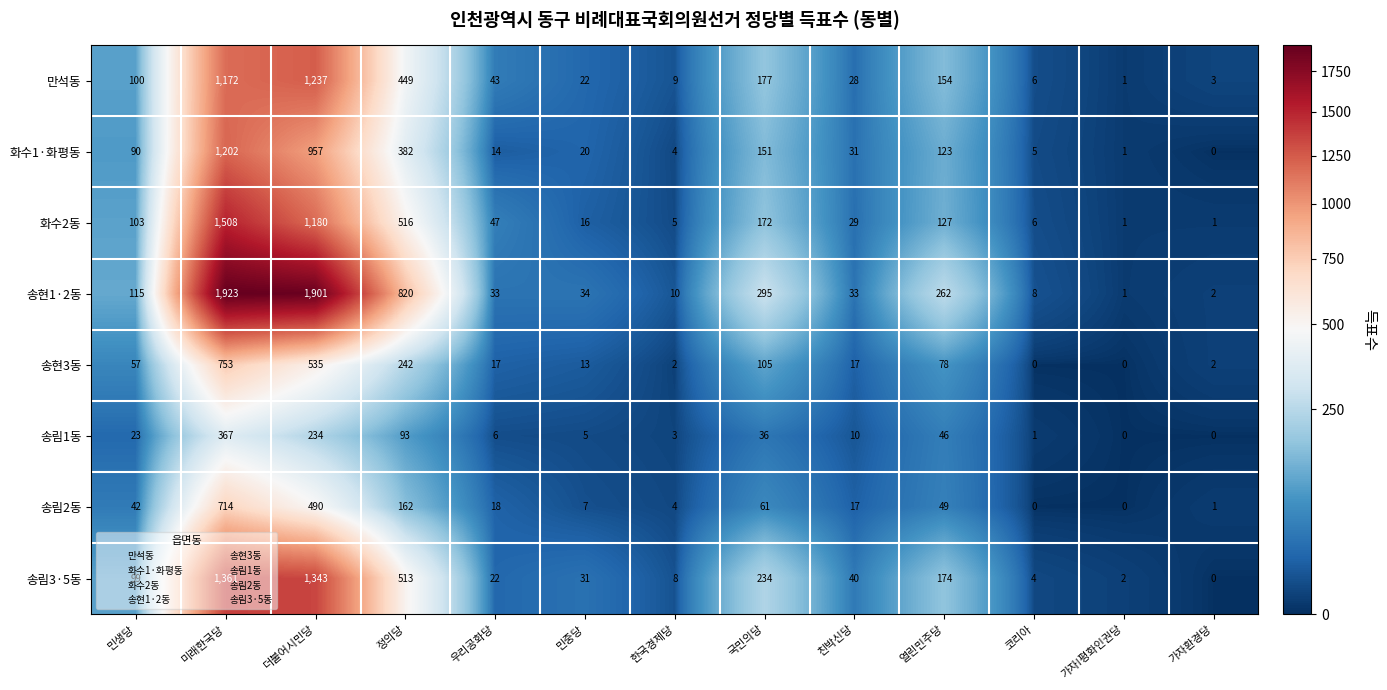

What is the total value across all series at 가자환경당?

9